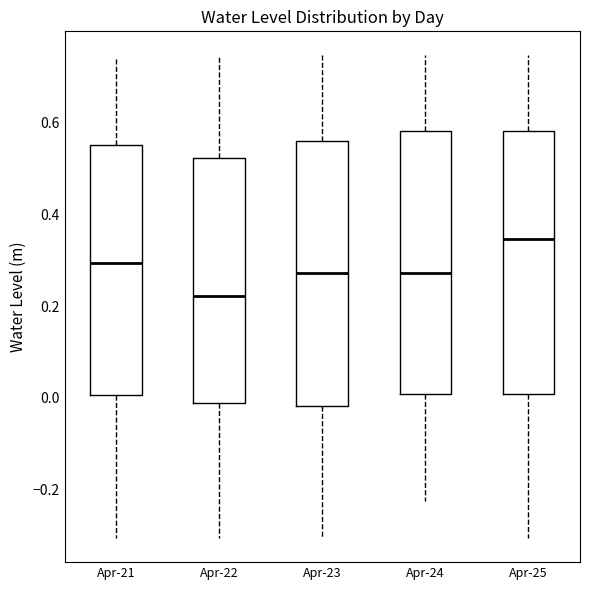

Where is the lower edge of the box for Apr-21 on the y-axis? The values are not printed on the chart, so give them approximately, as read against the axis.

0.00